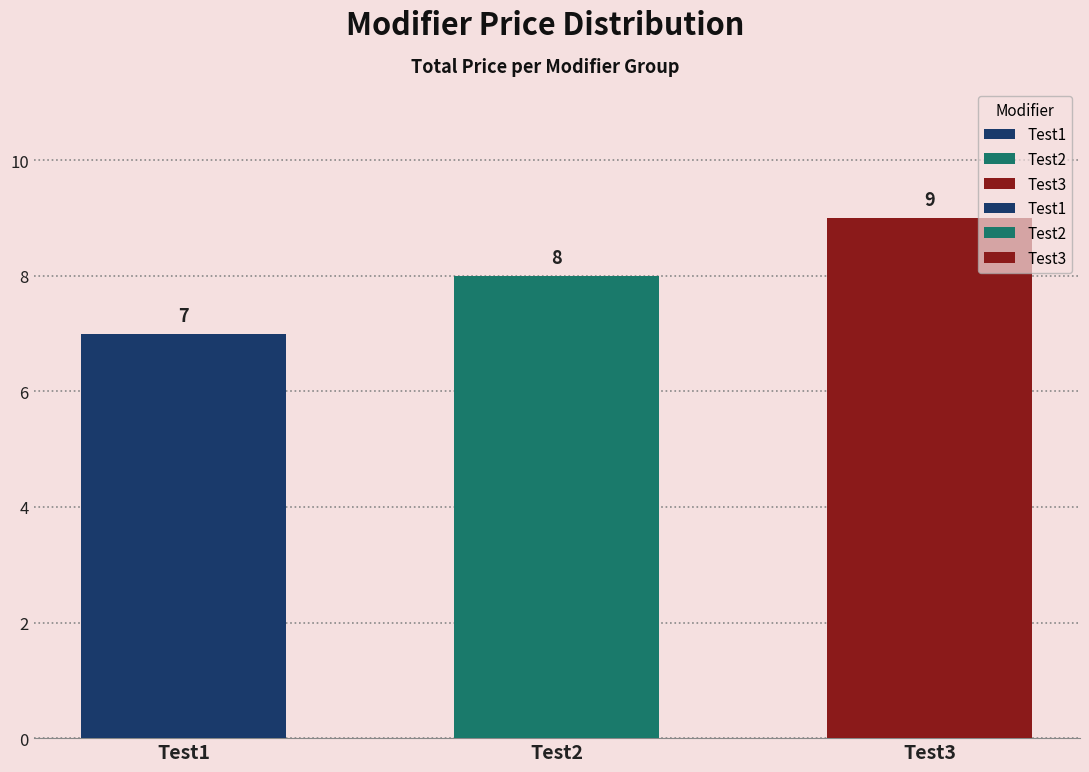

List the series in order of their overall mean, highest first.

Test3, Test2, Test1